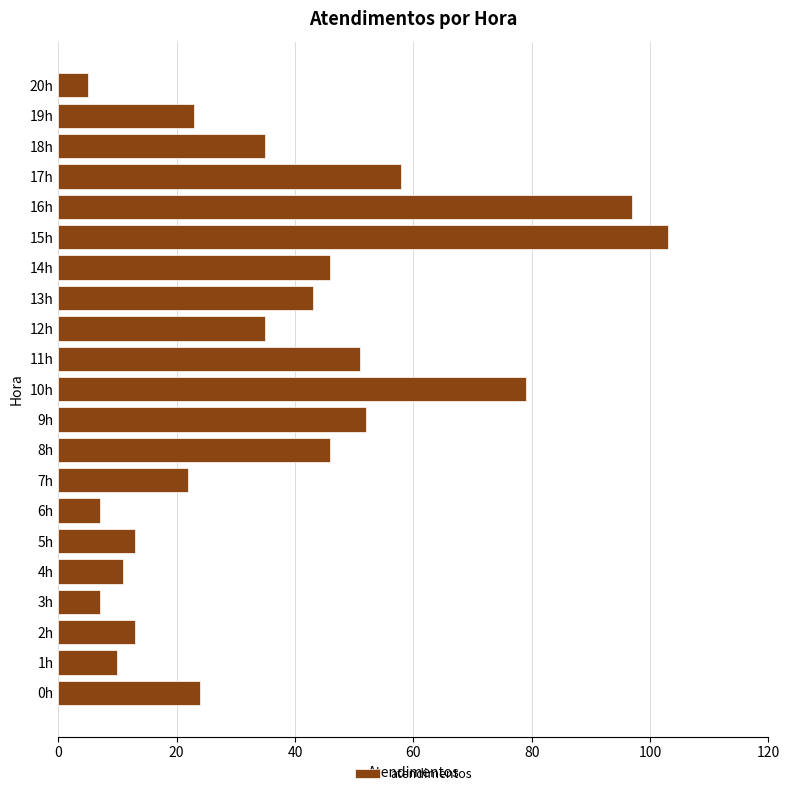

What is the change in value from 8h to 16h?

+51